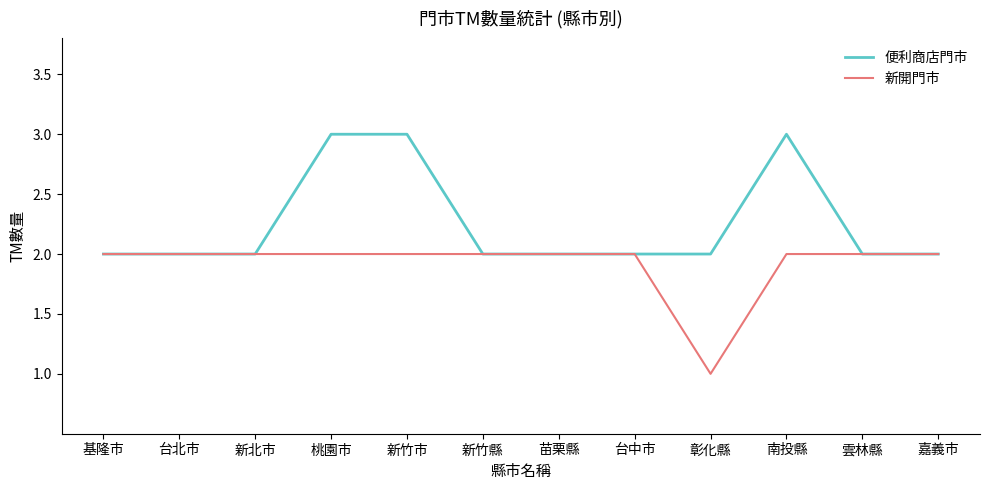

Count the 新開門市 values in the range 2 to 3.

11